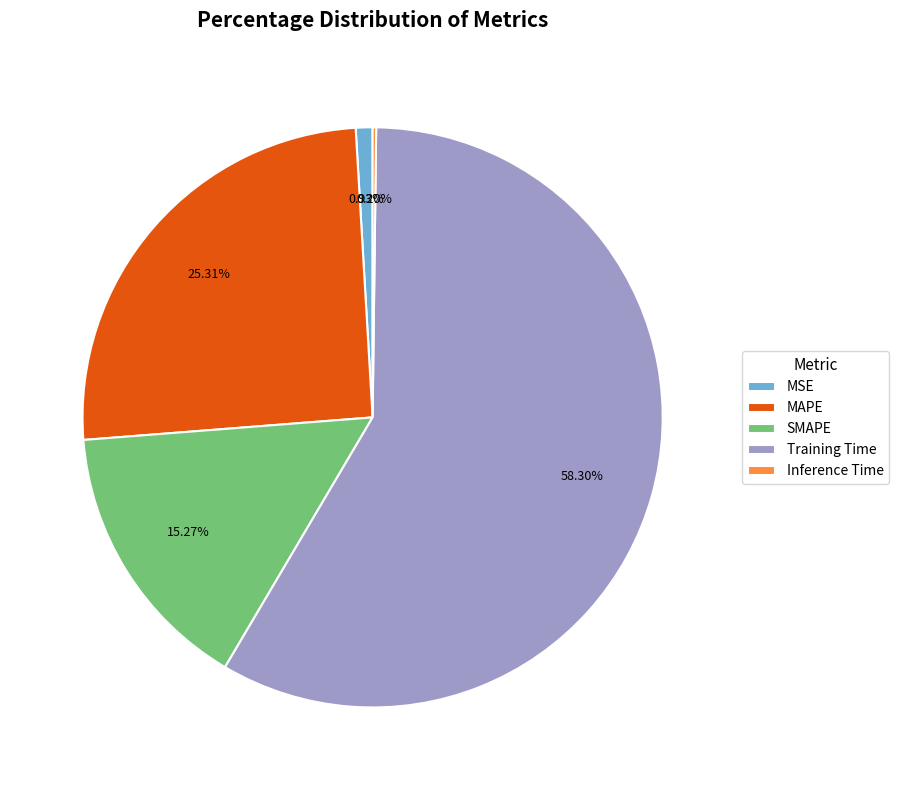

Which category has the biggest portion of the pie?

Training Time